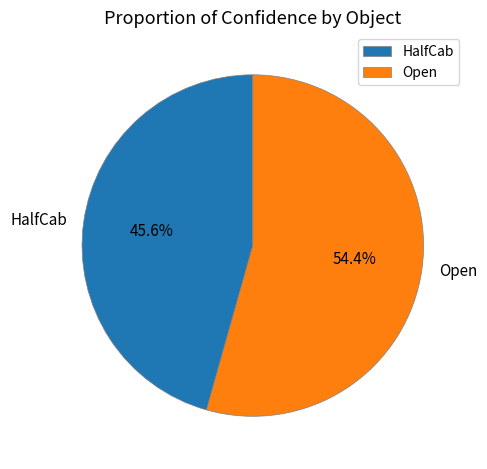

How many slices are in this pie chart?

2